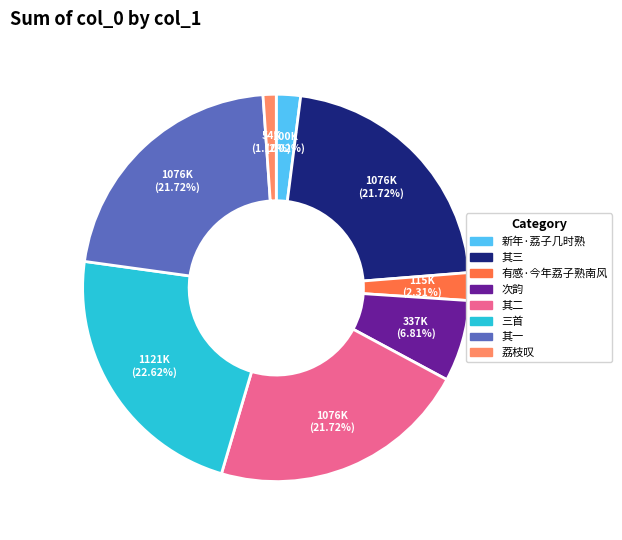

Is there a majority slice in this chart?

No